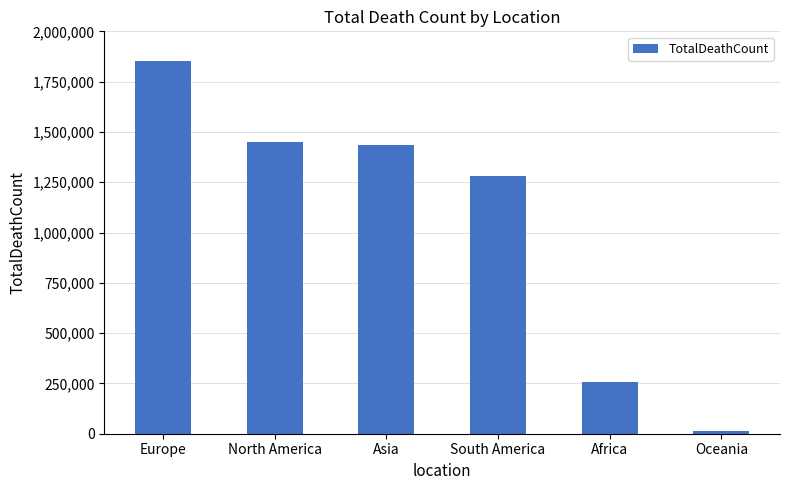

At which label does the data first exceed 1434978?

Europe